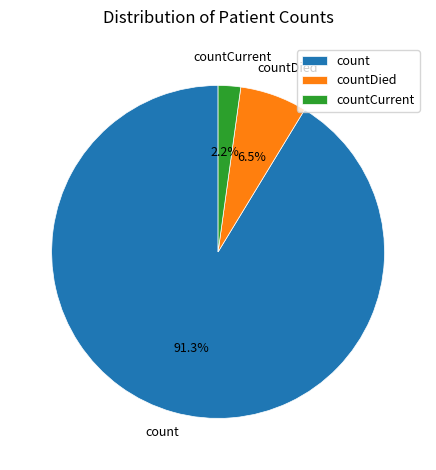

What is the majority slice?

count